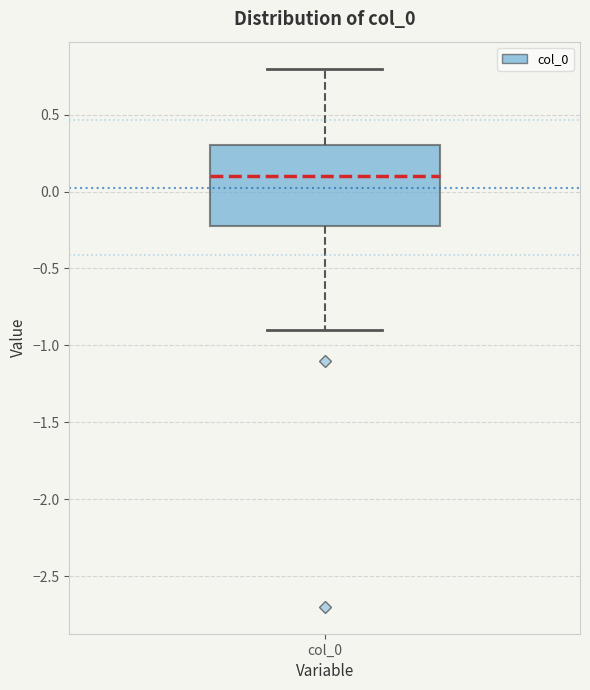

Where does the lower whisker of the box for col_0 end on the y-axis? The values are not printed on the chart, so give them approximately, as read against the axis.

-0.9